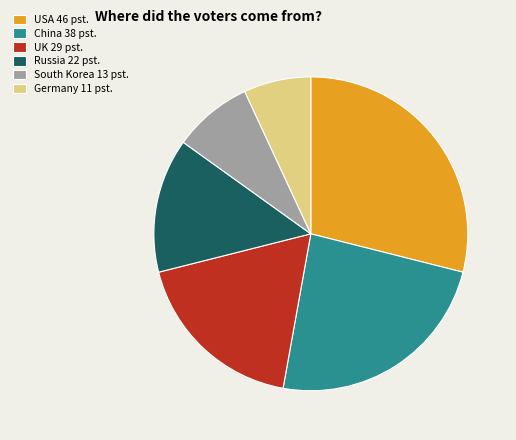

Does China 38 pst. account for over 50% of the chart?

No